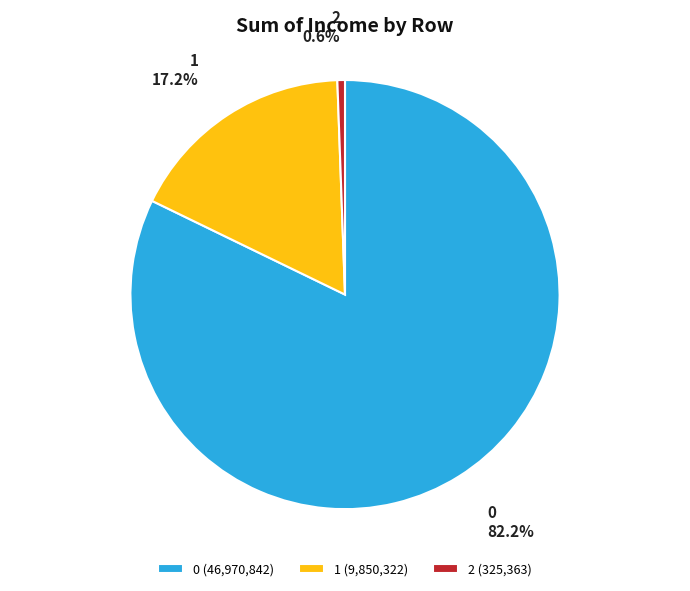

True or false: 0 accounts for 93% of the total.

False